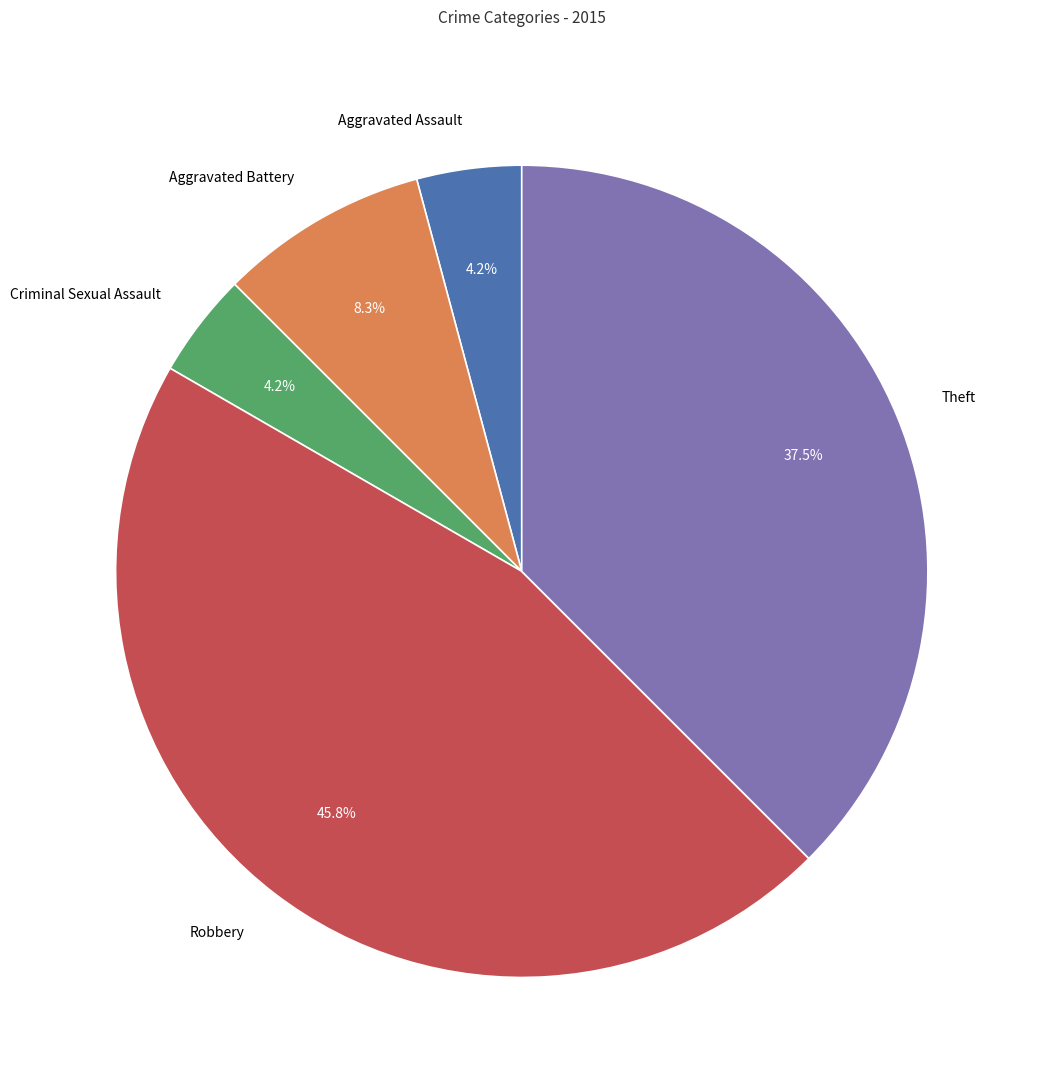

Approximately how many times larger is the value at Aggravated Battery compared to Aggravated Assault?

2.0